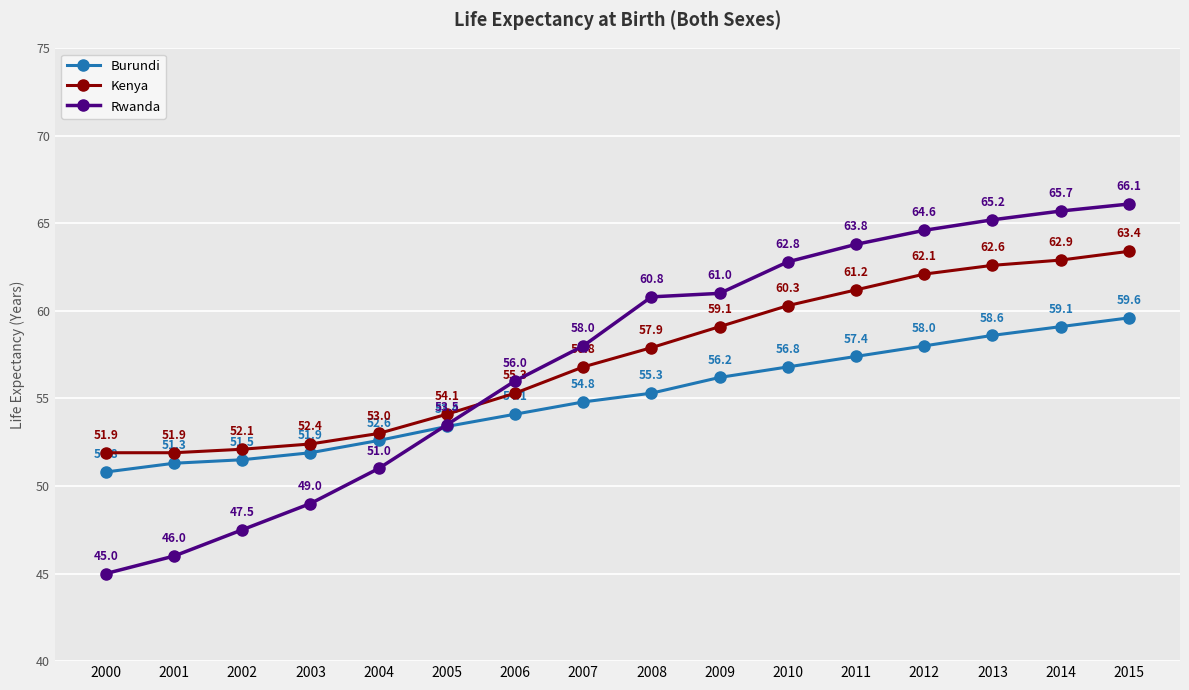

Which category has the lowest value across all series?

2000